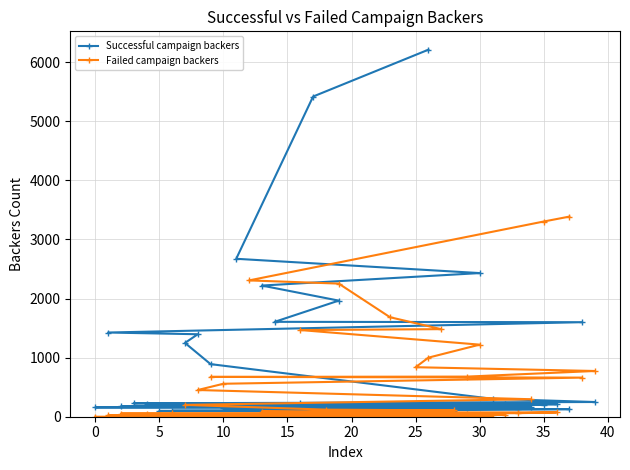

What is the difference between the second highest and second lowest values in the Failed campaign backers series?

3303